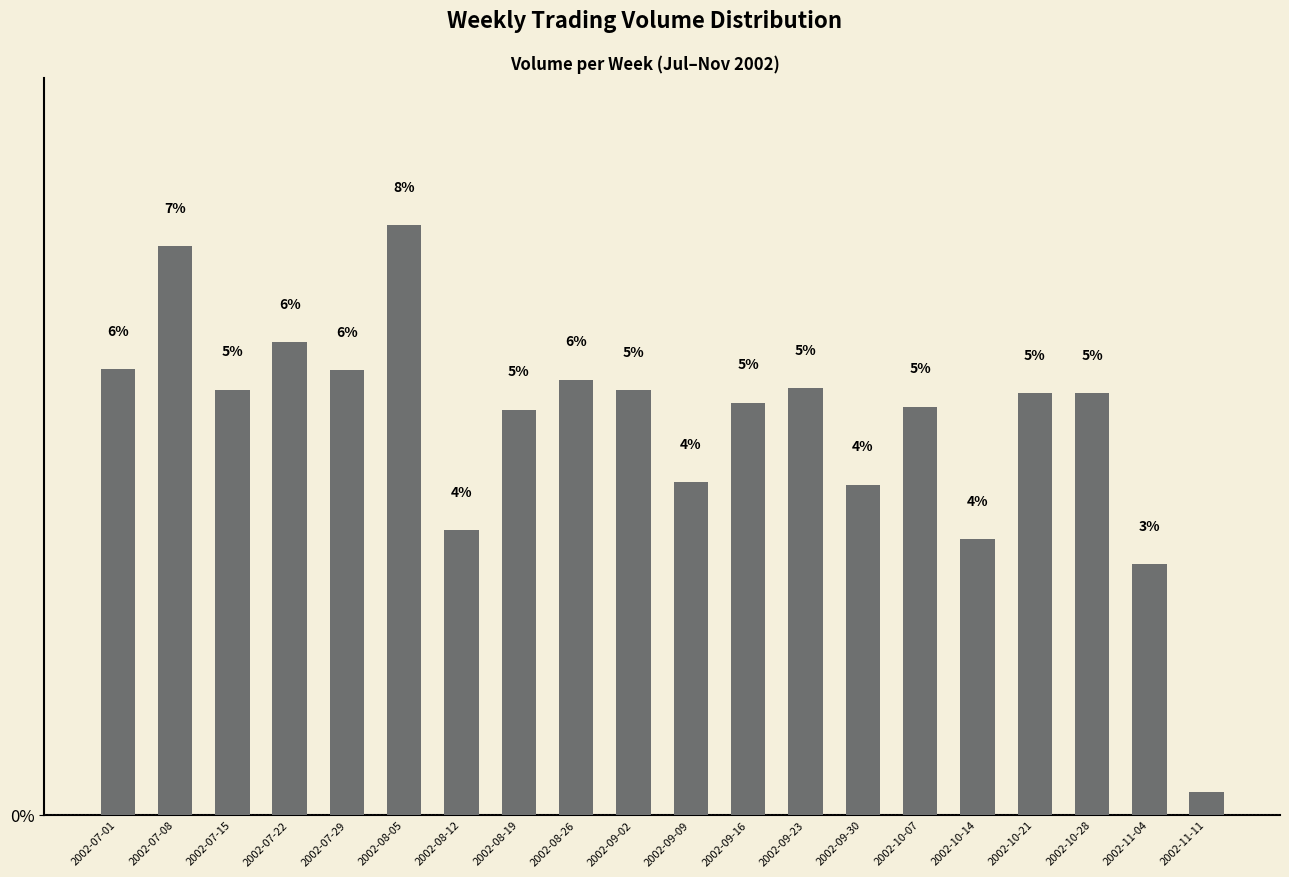

Are the bars horizontal?

No